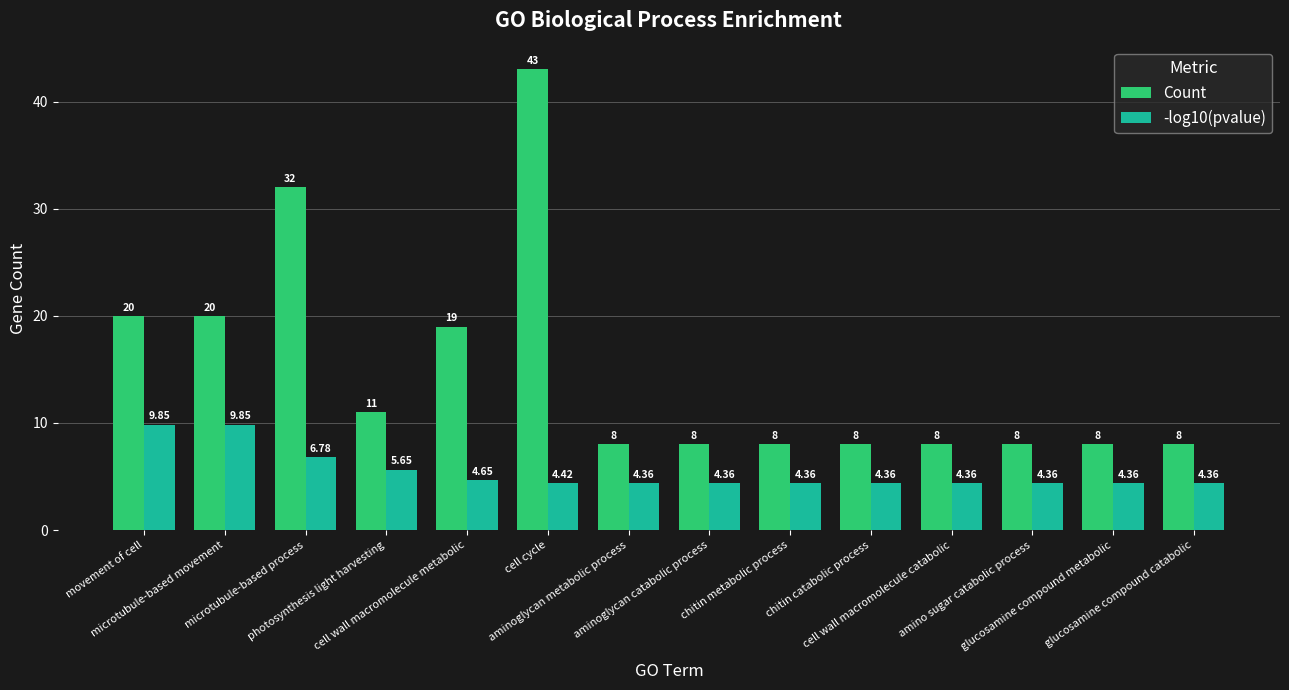

What is the label of the 14th bar from the right?

movement of cell